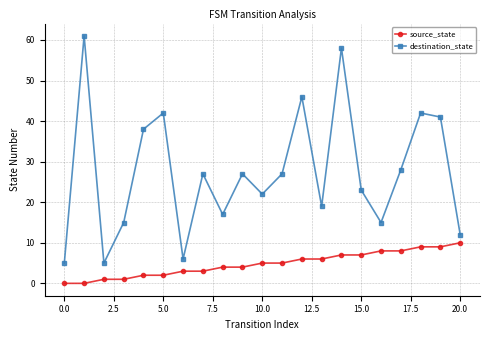

How many series are shown in this chart?

2